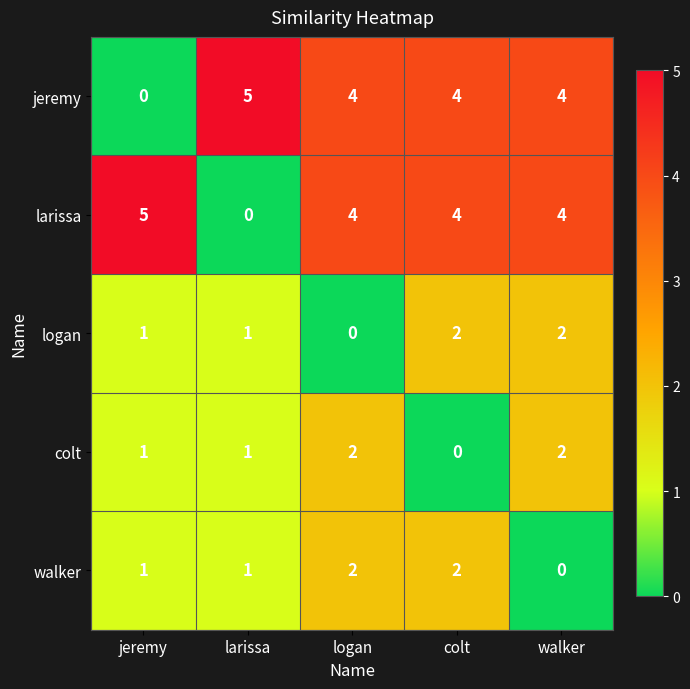

Reading left to right, what are all the values shown in this chart?

jeremy: jeremy=0	larissa=5	logan=4	colt=4	walker=4
larissa: jeremy=5	larissa=0	logan=4	colt=4	walker=4
logan: jeremy=1	larissa=1	logan=0	colt=2	walker=2
colt: jeremy=1	larissa=1	logan=2	colt=0	walker=2
walker: jeremy=1	larissa=1	logan=2	colt=2	walker=0